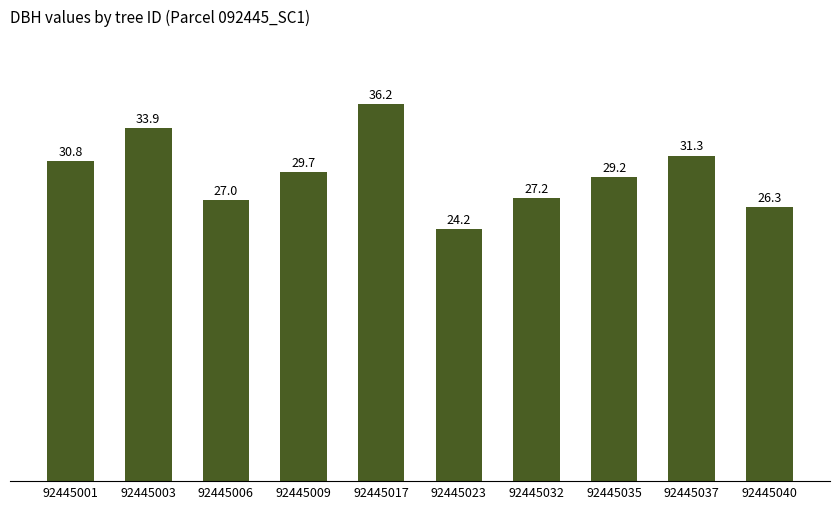

Which label corresponds to the smallest value in the chart?

92445023